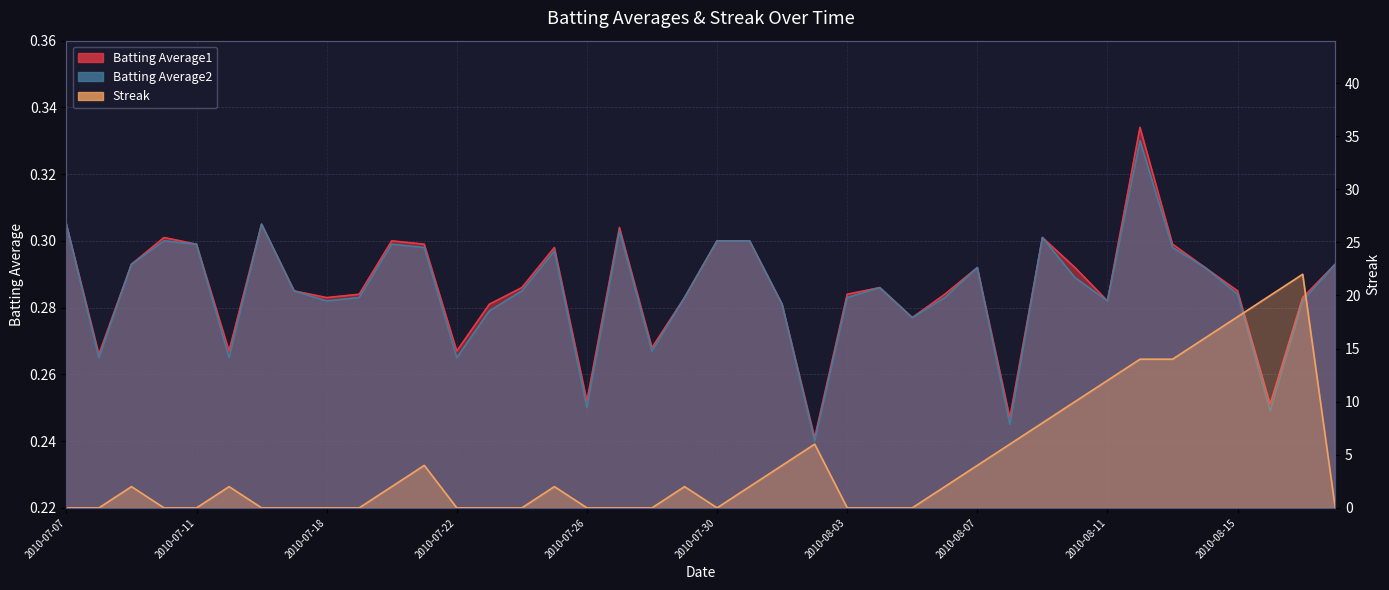

Rank the series by their maximum value, from lowest to highest.

Batting Average2, Batting Average1, Streak